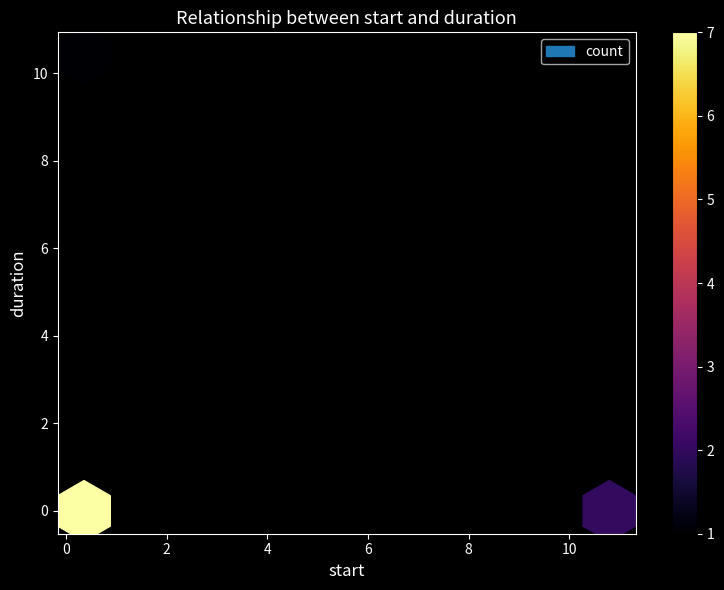

The value of Throughput at 9 is 0.9. True or false?

False